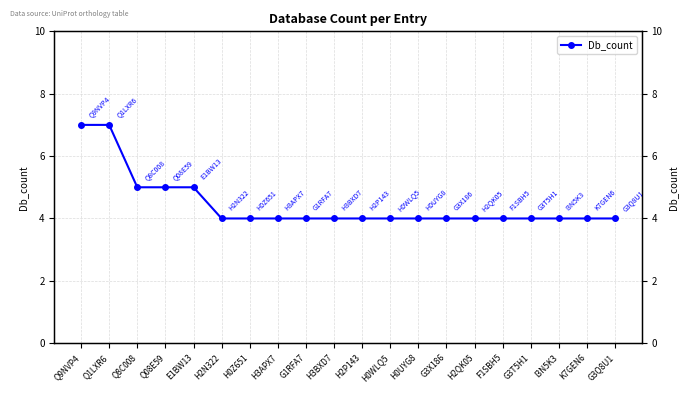

What is the sum of all values?

89